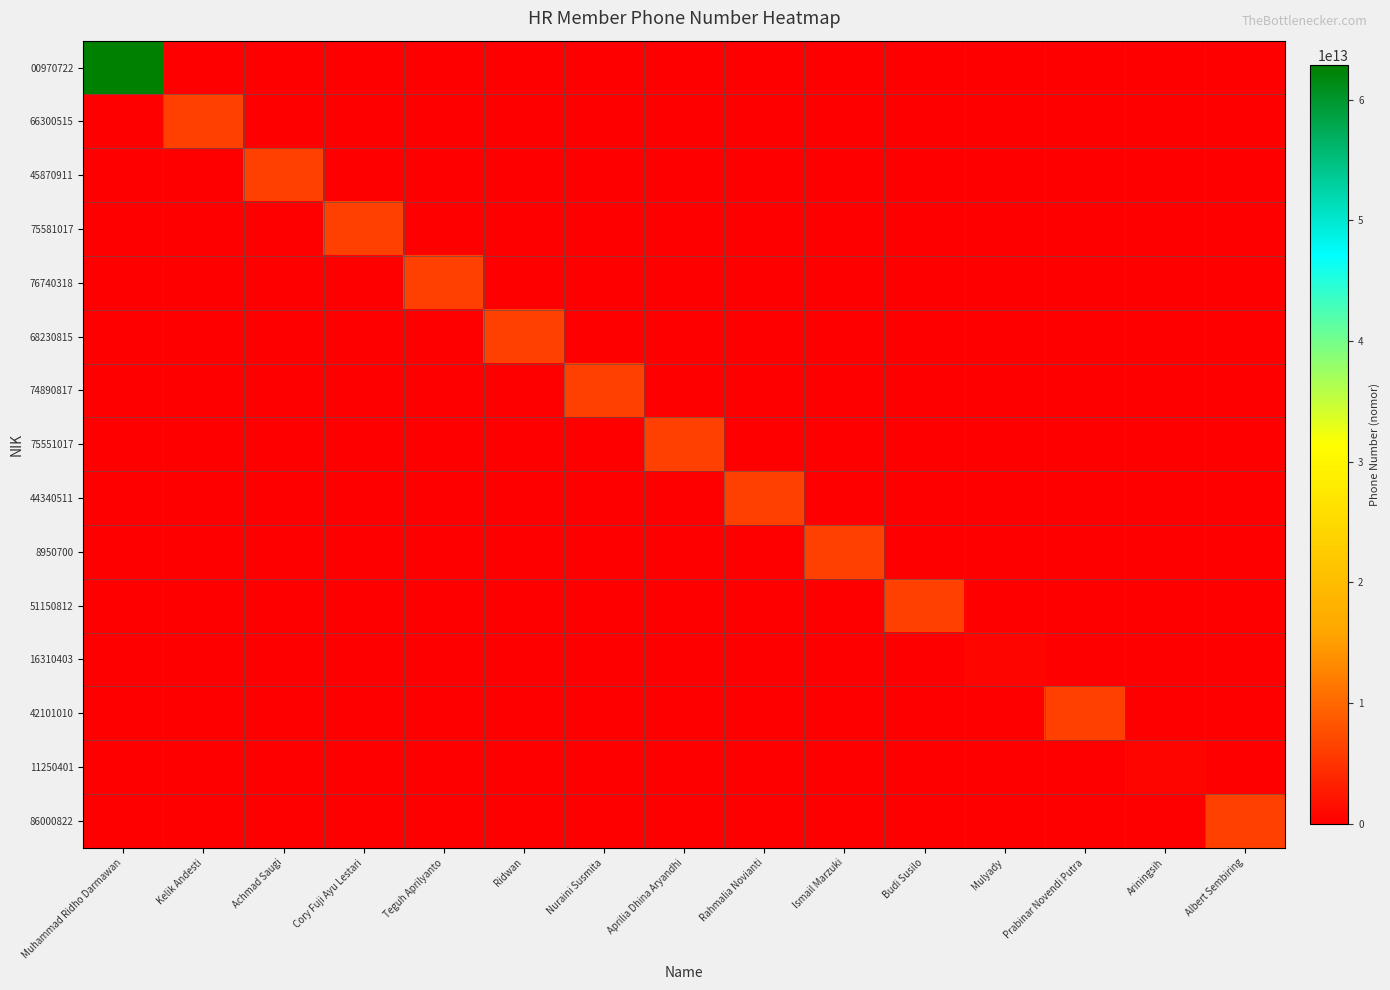

Reading right to left, what are all the values shown in this chart?

00970722: Albert Sembiring=0	Ariningsih=0	Prabinar Novendi Putra=0	Mulyady=0	Budi Susilo=0	Ismail Marzuki=0	Rahmalia Novianti=0	Aprilia Dhina Aryandhi=0	Nuraini Susmita=0	Ridwan=0	Teguh Aprilyanto=0	Cory Fuji Ayu Lestari=0	Achmad Saugi=0	Kelik Andesti=0	Muhammad Ridho Darmawan=62895324443540
66300515: Albert Sembiring=0	Ariningsih=0	Prabinar Novendi Putra=0	Mulyady=0	Budi Susilo=0	Ismail Marzuki=0	Rahmalia Novianti=0	Aprilia Dhina Aryandhi=0	Nuraini Susmita=0	Ridwan=0	Teguh Aprilyanto=0	Cory Fuji Ayu Lestari=0	Achmad Saugi=0	Kelik Andesti=6285716783151	Muhammad Ridho Darmawan=0
45870911: Albert Sembiring=0	Ariningsih=0	Prabinar Novendi Putra=0	Mulyady=0	Budi Susilo=0	Ismail Marzuki=0	Rahmalia Novianti=0	Aprilia Dhina Aryandhi=0	Nuraini Susmita=0	Ridwan=0	Teguh Aprilyanto=0	Cory Fuji Ayu Lestari=0	Achmad Saugi=6285716441030	Kelik Andesti=0	Muhammad Ridho Darmawan=0
75581017: Albert Sembiring=0	Ariningsih=0	Prabinar Novendi Putra=0	Mulyady=0	Budi Susilo=0	Ismail Marzuki=0	Rahmalia Novianti=0	Aprilia Dhina Aryandhi=0	Nuraini Susmita=0	Ridwan=0	Teguh Aprilyanto=0	Cory Fuji Ayu Lestari=6289630905237	Achmad Saugi=0	Kelik Andesti=0	Muhammad Ridho Darmawan=0
76740318: Albert Sembiring=0	Ariningsih=0	Prabinar Novendi Putra=0	Mulyady=0	Budi Susilo=0	Ismail Marzuki=0	Rahmalia Novianti=0	Aprilia Dhina Aryandhi=0	Nuraini Susmita=0	Ridwan=0	Teguh Aprilyanto=6285883341200	Cory Fuji Ayu Lestari=0	Achmad Saugi=0	Kelik Andesti=0	Muhammad Ridho Darmawan=0
68230815: Albert Sembiring=0	Ariningsih=0	Prabinar Novendi Putra=0	Mulyady=0	Budi Susilo=0	Ismail Marzuki=0	Rahmalia Novianti=0	Aprilia Dhina Aryandhi=0	Nuraini Susmita=0	Ridwan=6289666306562	Teguh Aprilyanto=0	Cory Fuji Ayu Lestari=0	Achmad Saugi=0	Kelik Andesti=0	Muhammad Ridho Darmawan=0
74890817: Albert Sembiring=0	Ariningsih=0	Prabinar Novendi Putra=0	Mulyady=0	Budi Susilo=0	Ismail Marzuki=0	Rahmalia Novianti=0	Aprilia Dhina Aryandhi=0	Nuraini Susmita=6289635079636	Ridwan=0	Teguh Aprilyanto=0	Cory Fuji Ayu Lestari=0	Achmad Saugi=0	Kelik Andesti=0	Muhammad Ridho Darmawan=0
75551017: Albert Sembiring=0	Ariningsih=0	Prabinar Novendi Putra=0	Mulyady=0	Budi Susilo=0	Ismail Marzuki=0	Rahmalia Novianti=0	Aprilia Dhina Aryandhi=6281299142272	Nuraini Susmita=0	Ridwan=0	Teguh Aprilyanto=0	Cory Fuji Ayu Lestari=0	Achmad Saugi=0	Kelik Andesti=0	Muhammad Ridho Darmawan=0
44340511: Albert Sembiring=0	Ariningsih=0	Prabinar Novendi Putra=0	Mulyady=0	Budi Susilo=0	Ismail Marzuki=0	Rahmalia Novianti=6285881161502	Aprilia Dhina Aryandhi=0	Nuraini Susmita=0	Ridwan=0	Teguh Aprilyanto=0	Cory Fuji Ayu Lestari=0	Achmad Saugi=0	Kelik Andesti=0	Muhammad Ridho Darmawan=0
8950700: Albert Sembiring=0	Ariningsih=0	Prabinar Novendi Putra=0	Mulyady=0	Budi Susilo=0	Ismail Marzuki=6285695758175	Rahmalia Novianti=0	Aprilia Dhina Aryandhi=0	Nuraini Susmita=0	Ridwan=0	Teguh Aprilyanto=0	Cory Fuji Ayu Lestari=0	Achmad Saugi=0	Kelik Andesti=0	Muhammad Ridho Darmawan=0
51150812: Albert Sembiring=0	Ariningsih=0	Prabinar Novendi Putra=0	Mulyady=0	Budi Susilo=6285780581204	Ismail Marzuki=0	Rahmalia Novianti=0	Aprilia Dhina Aryandhi=0	Nuraini Susmita=0	Ridwan=0	Teguh Aprilyanto=0	Cory Fuji Ayu Lestari=0	Achmad Saugi=0	Kelik Andesti=0	Muhammad Ridho Darmawan=0
16310403: Albert Sembiring=0	Ariningsih=0	Prabinar Novendi Putra=0	Mulyady=628128286921	Budi Susilo=0	Ismail Marzuki=0	Rahmalia Novianti=0	Aprilia Dhina Aryandhi=0	Nuraini Susmita=0	Ridwan=0	Teguh Aprilyanto=0	Cory Fuji Ayu Lestari=0	Achmad Saugi=0	Kelik Andesti=0	Muhammad Ridho Darmawan=0
42101010: Albert Sembiring=0	Ariningsih=0	Prabinar Novendi Putra=6281287061011	Mulyady=0	Budi Susilo=0	Ismail Marzuki=0	Rahmalia Novianti=0	Aprilia Dhina Aryandhi=0	Nuraini Susmita=0	Ridwan=0	Teguh Aprilyanto=0	Cory Fuji Ayu Lestari=0	Achmad Saugi=0	Kelik Andesti=0	Muhammad Ridho Darmawan=0
11250401: Albert Sembiring=0	Ariningsih=628121362815	Prabinar Novendi Putra=0	Mulyady=0	Budi Susilo=0	Ismail Marzuki=0	Rahmalia Novianti=0	Aprilia Dhina Aryandhi=0	Nuraini Susmita=0	Ridwan=0	Teguh Aprilyanto=0	Cory Fuji Ayu Lestari=0	Achmad Saugi=0	Kelik Andesti=0	Muhammad Ridho Darmawan=0
86000822: Albert Sembiring=6282276239421	Ariningsih=0	Prabinar Novendi Putra=0	Mulyady=0	Budi Susilo=0	Ismail Marzuki=0	Rahmalia Novianti=0	Aprilia Dhina Aryandhi=0	Nuraini Susmita=0	Ridwan=0	Teguh Aprilyanto=0	Cory Fuji Ayu Lestari=0	Achmad Saugi=0	Kelik Andesti=0	Muhammad Ridho Darmawan=0